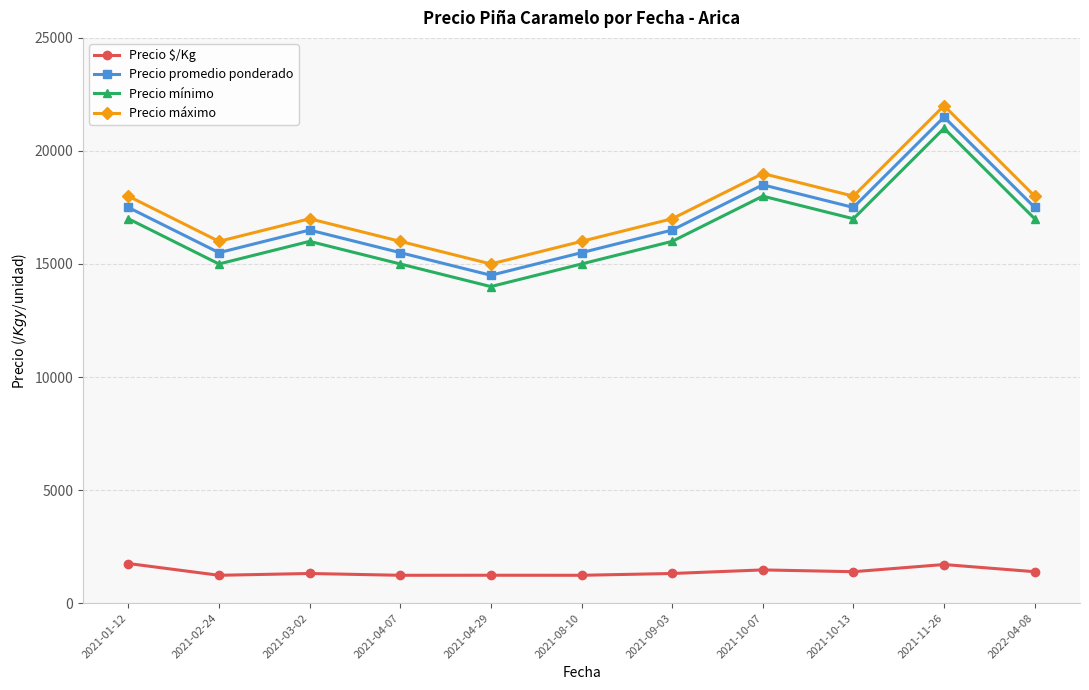

What is the difference between the Precio promedio ponderado values at 2021-09-03 and 2021-11-26?

5000.0